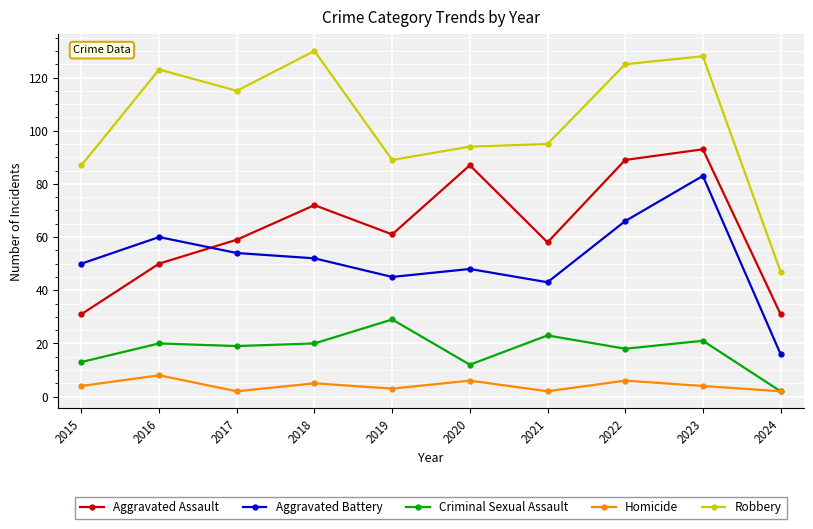

What is the sum of all Criminal Sexual Assault values?

177